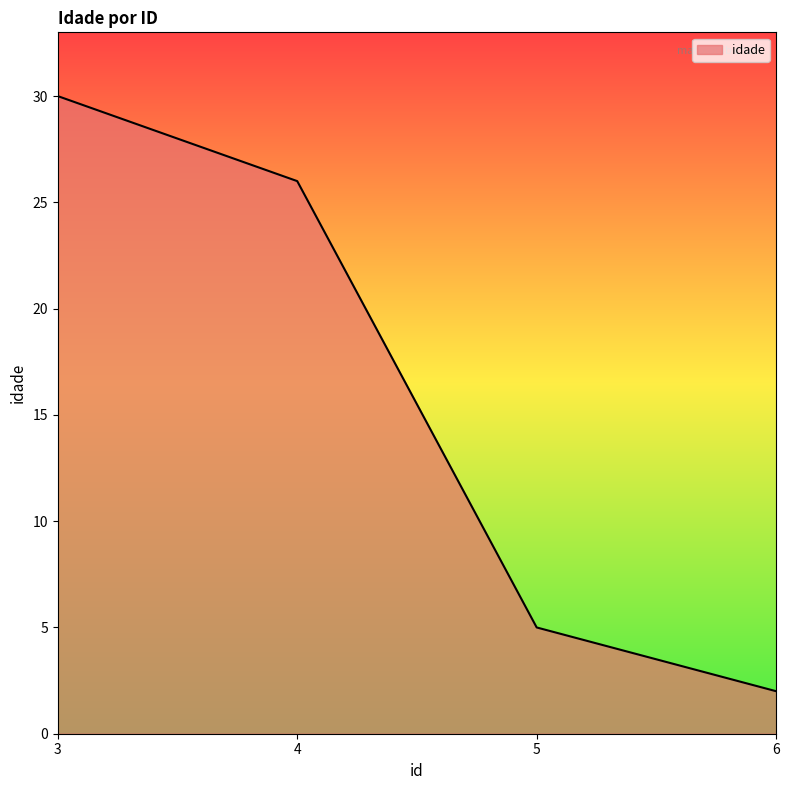

List the labels in order of value, smallest first.

6, 5, 4, 3